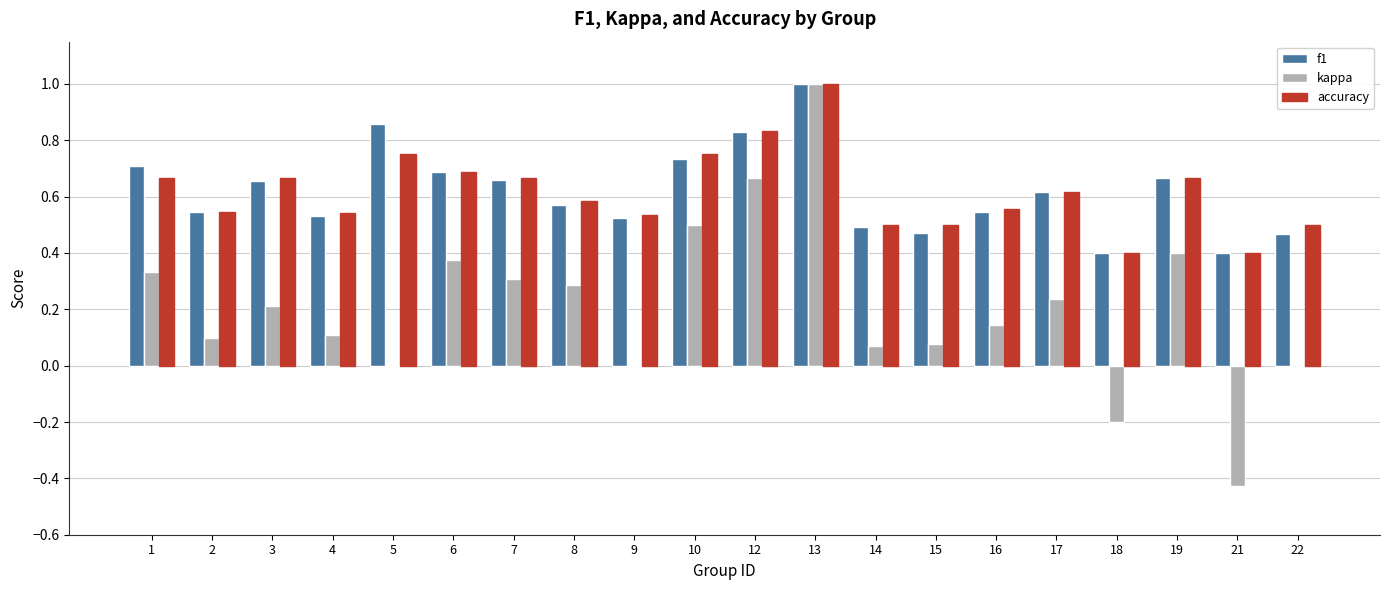

At which category is the sum across all series the highest?

13